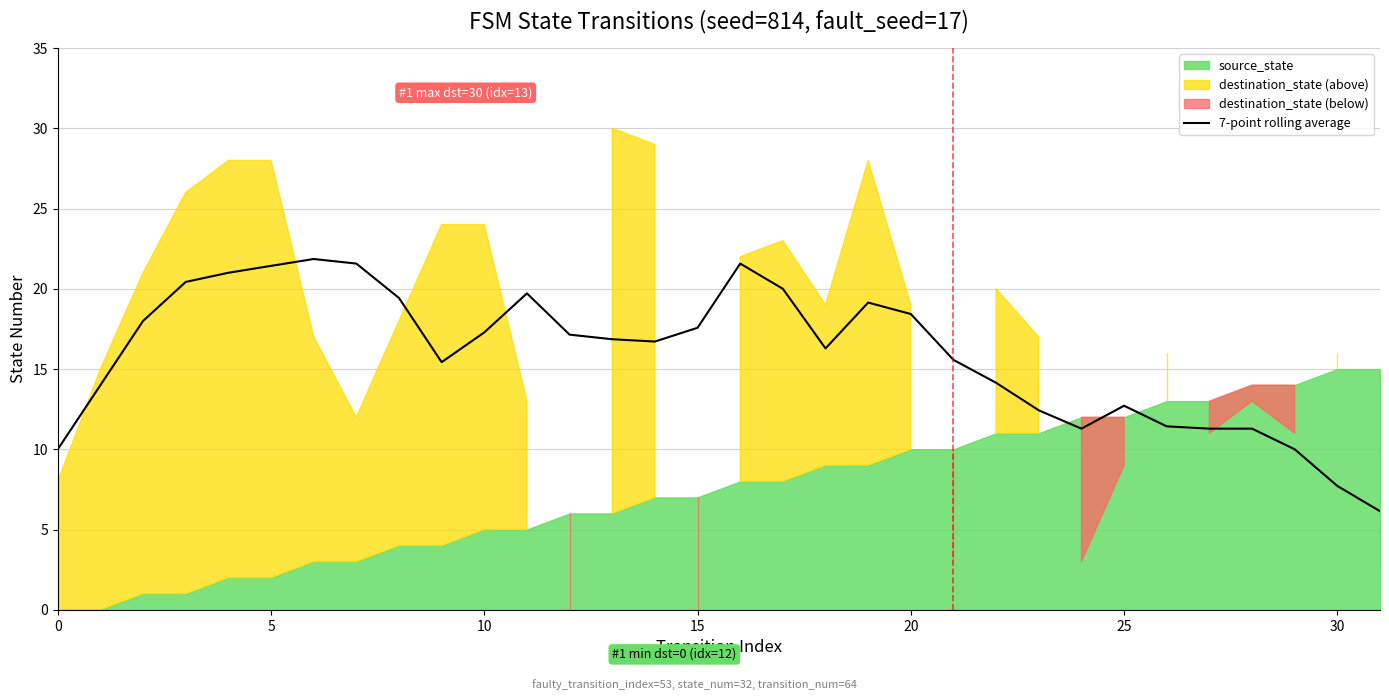

What is the highest value of the 7-point rolling average series?

21.9